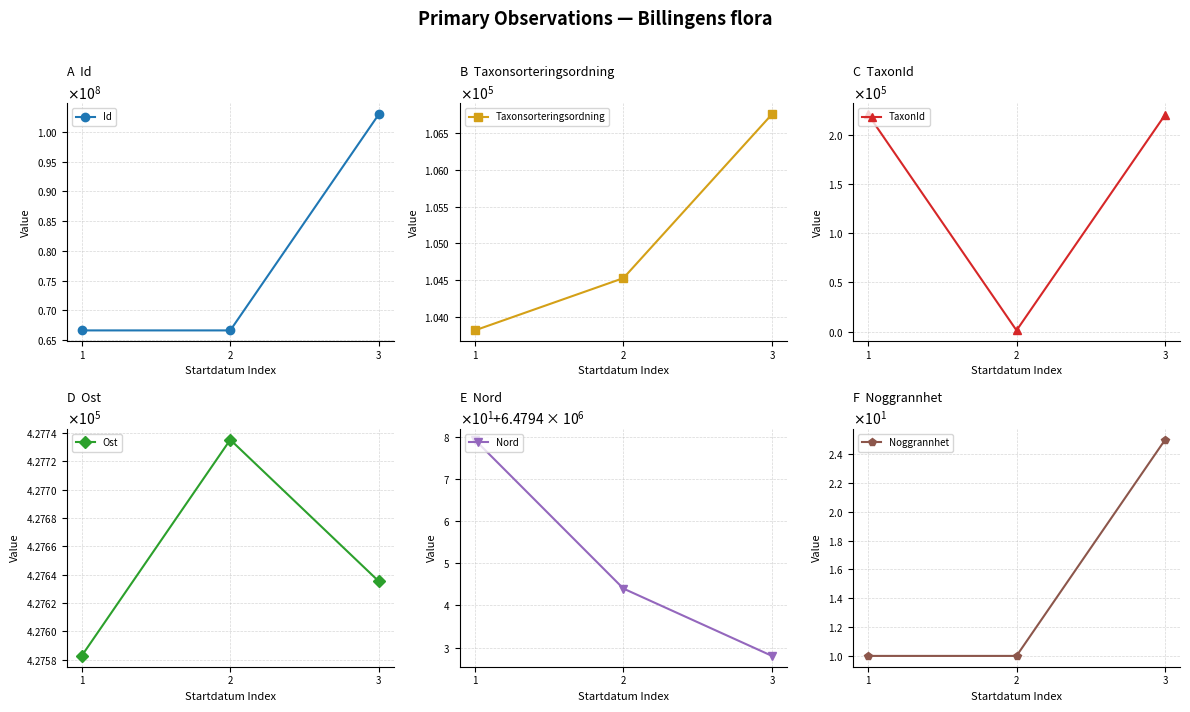

How many values in the TaxonId series exceed 220228?

1